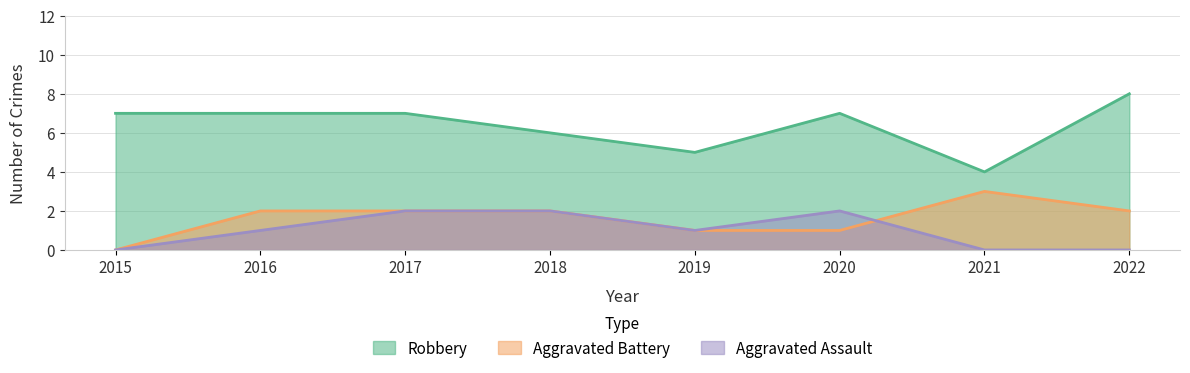

The value of Aggravated Battery at 2015 is 0. True or false?

True